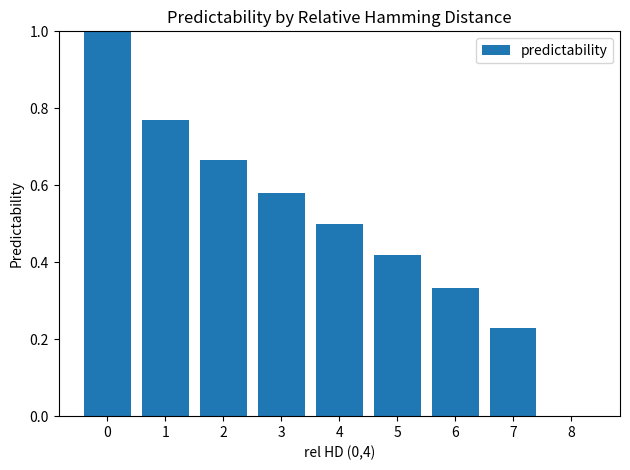

What is the sum of all values?

4.5